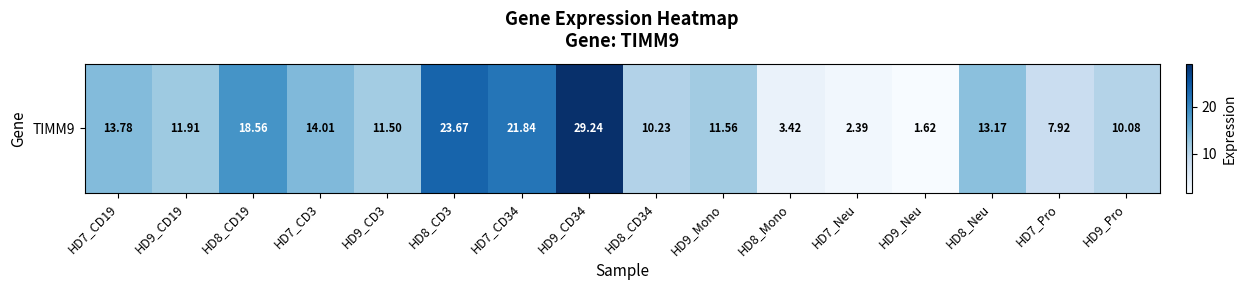

Approximately how many times larger is the value at HD7_CD19 compared to HD7_Neu?

5.8